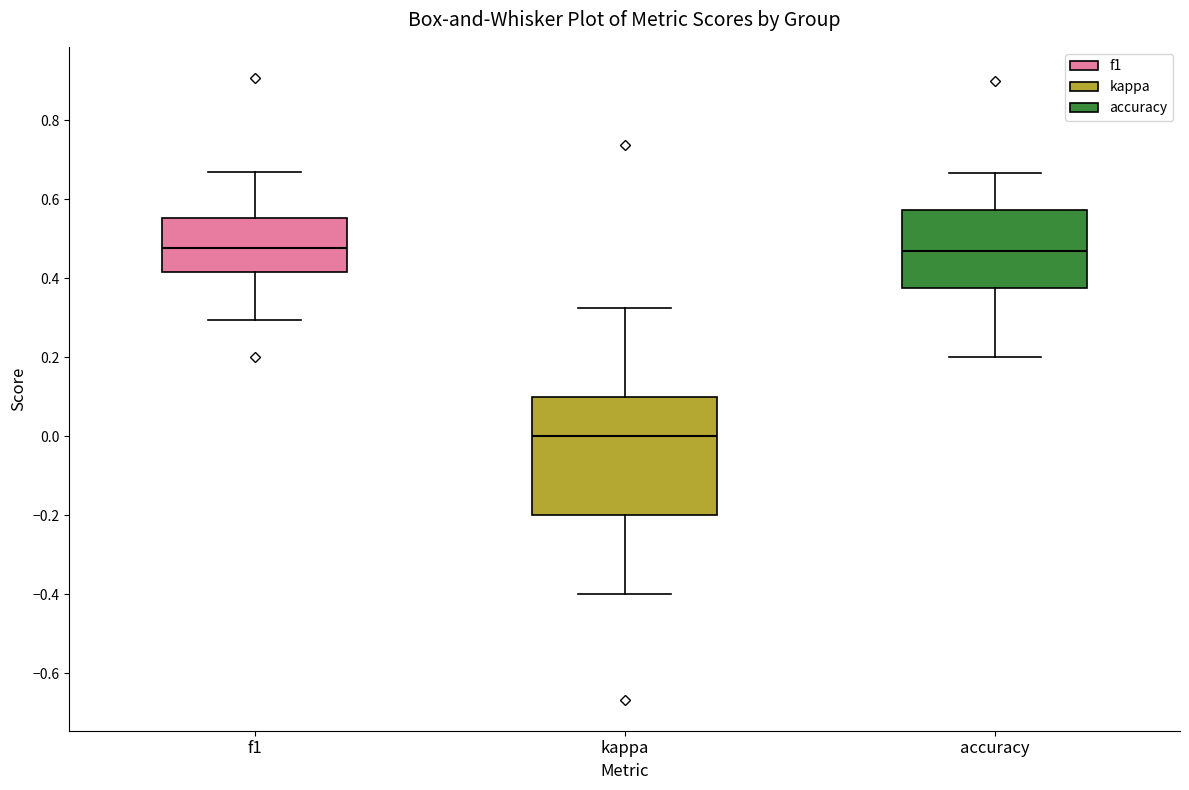

Reading left to right, read every box against the y-axis: the position of its median line, the range the box covers, and the ends of its whiskers. The values are not printed on the chart, so give them approximately, as read against the axis.

f1: median 0.48, box 0.42 to 0.56, whiskers 0.30 to 0.66
kappa: median 0.00, box -0.20 to 0.10, whiskers -0.40 to 0.32
accuracy: median 0.46, box 0.38 to 0.58, whiskers 0.20 to 0.66